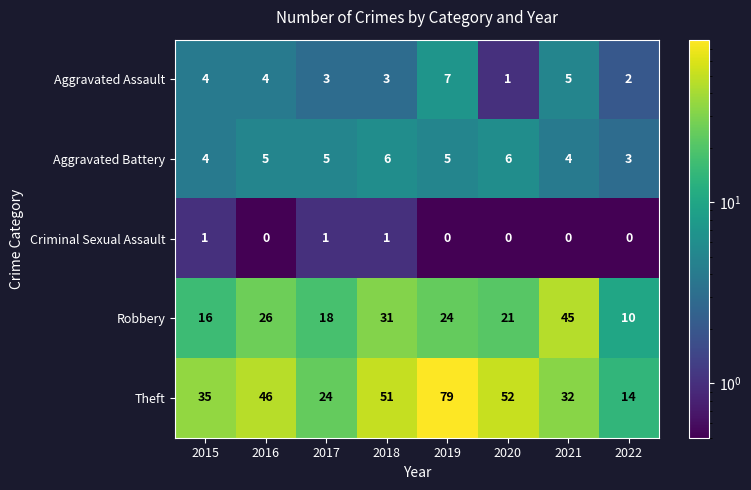

What is the difference between the highest and lowest values at 2018?

50